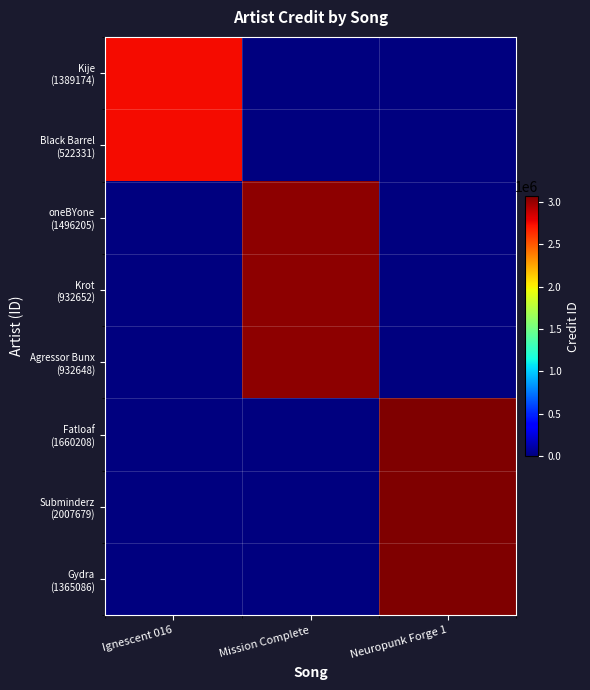

Which label corresponds to the largest value in the chart?

Neuropunk Forge 1